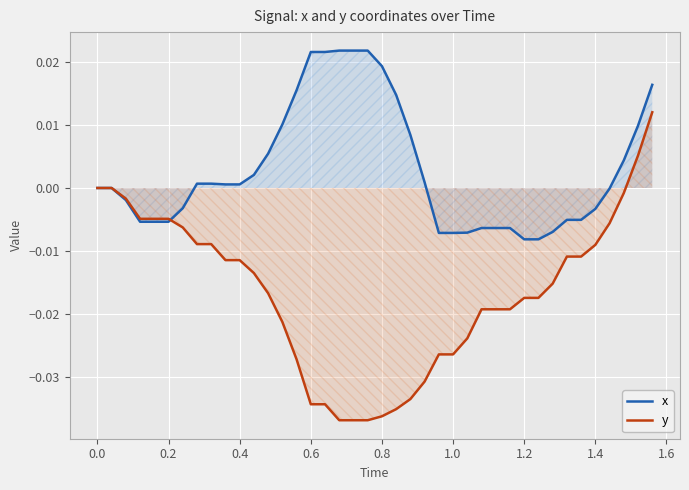

At 0.6, list the series in order from largest to smallest.

x, y